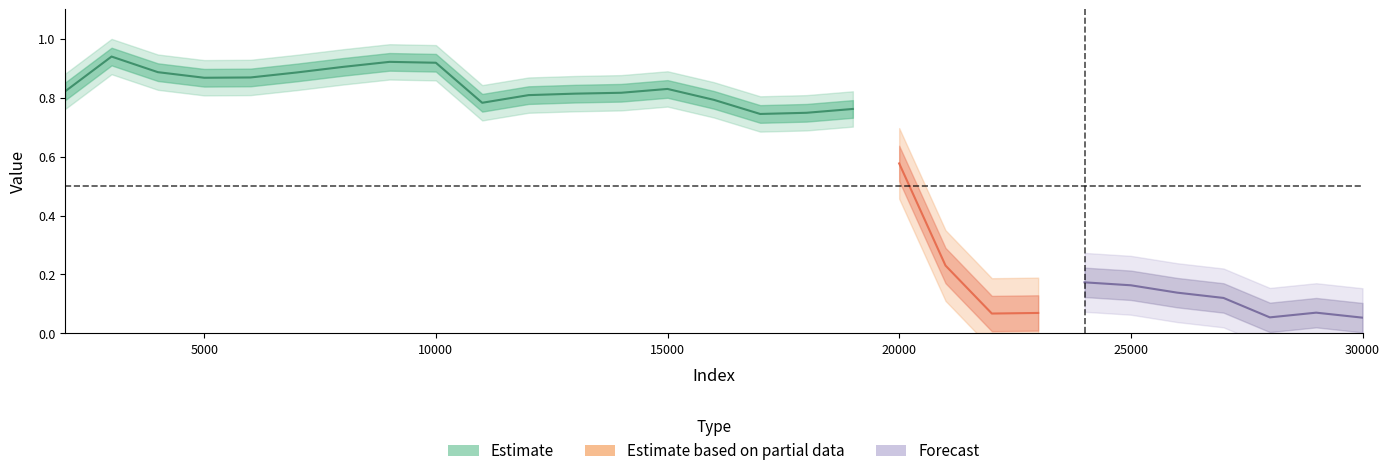

What is the value of the 28th point from the left?

0.1